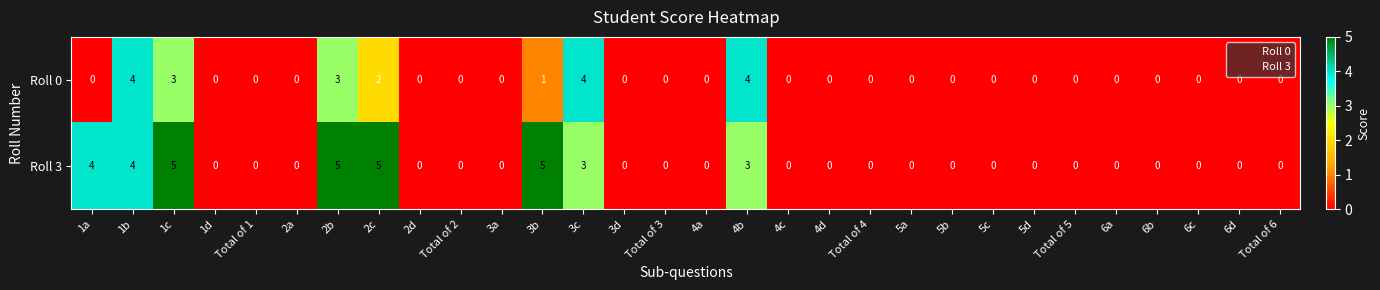

What is the sum of the Roll 0 values at Total of 5 and 3c?

4